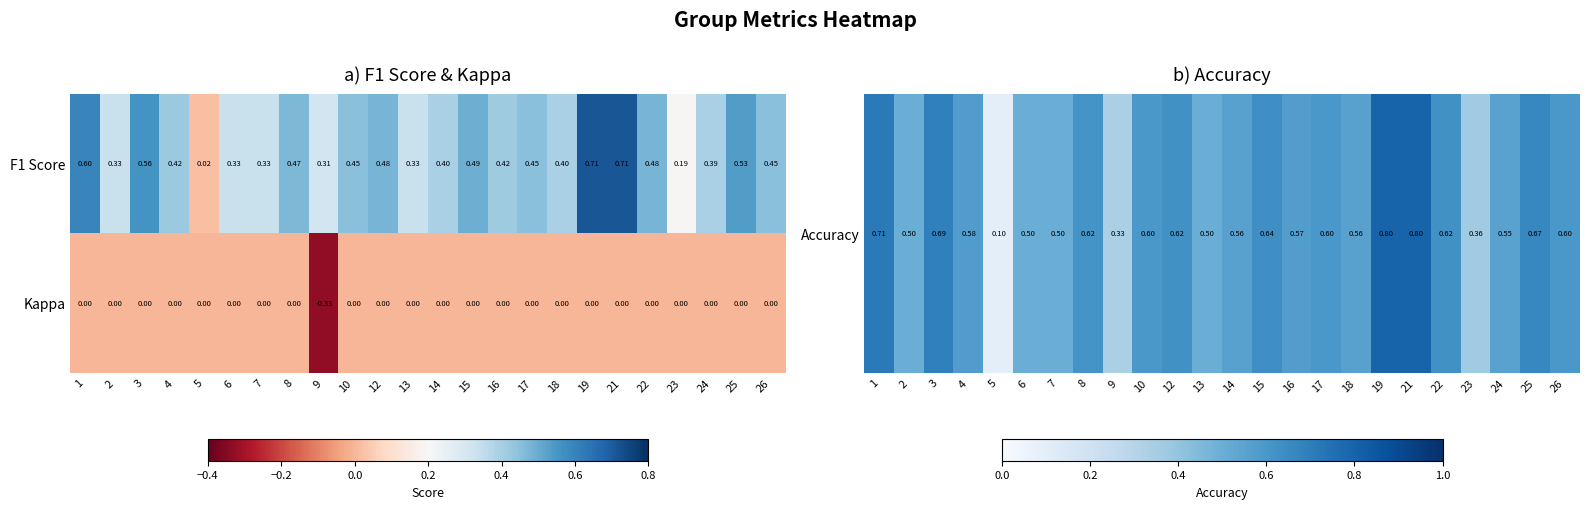

Rank the series at 17 from highest to lowest value.

F1 Score, Kappa